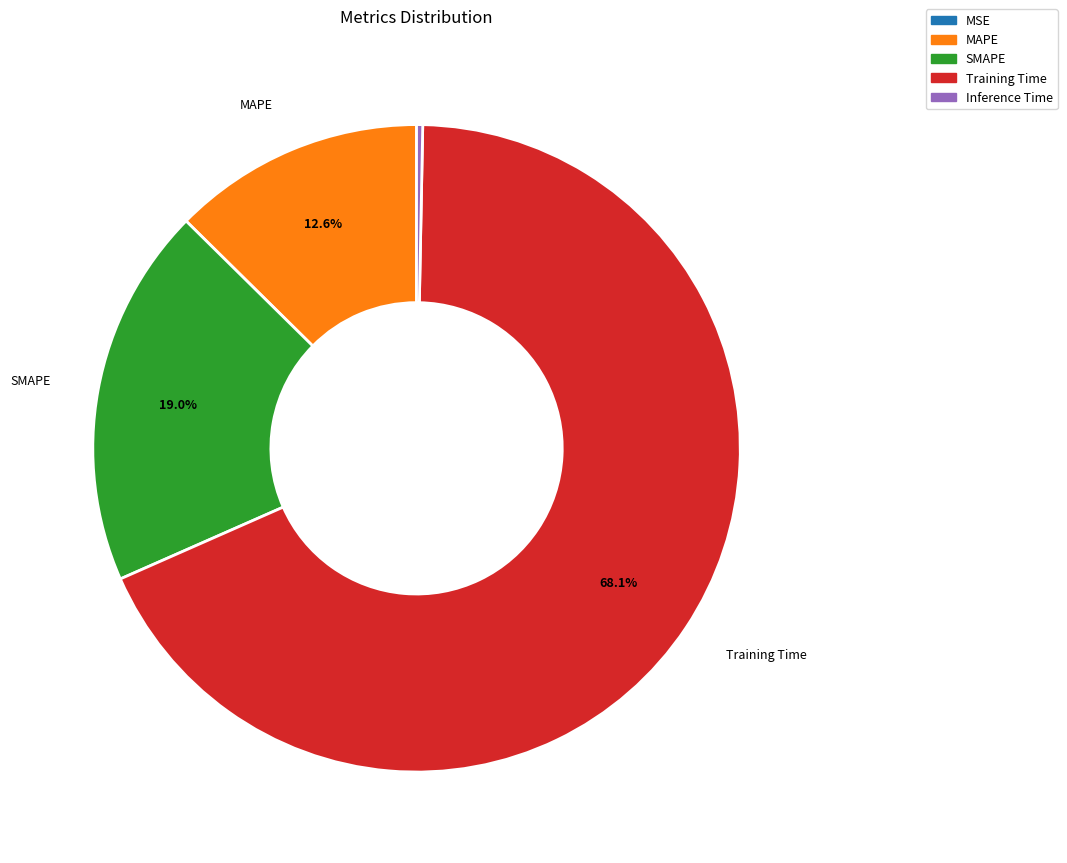

Is Training Time the majority of the pie?

Yes